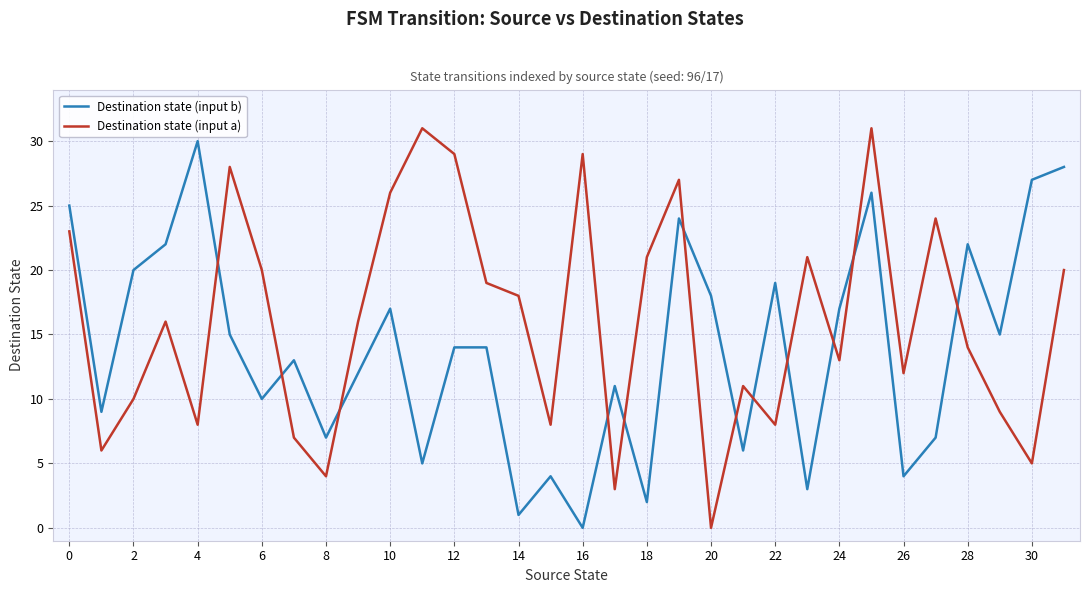

Which series has the largest total across all categories?

Destination state (input a)